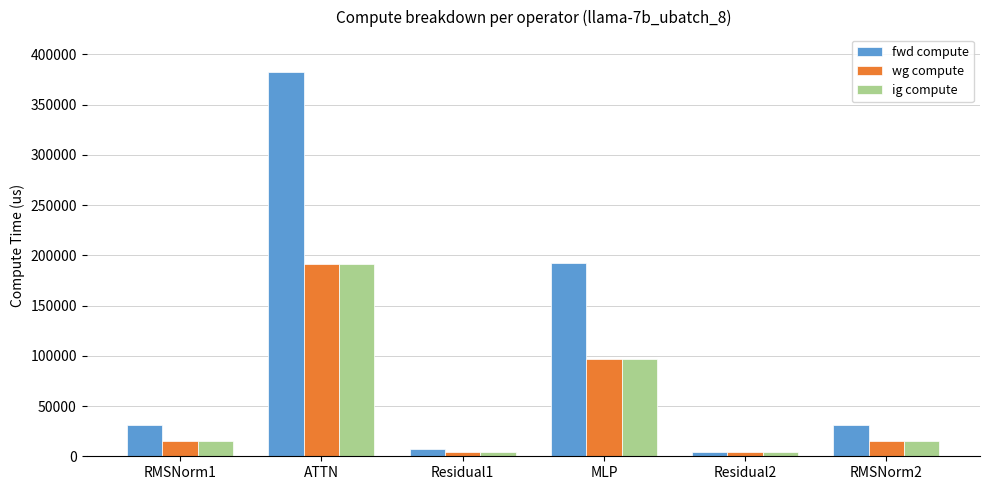

How many groups of bars are there?

6